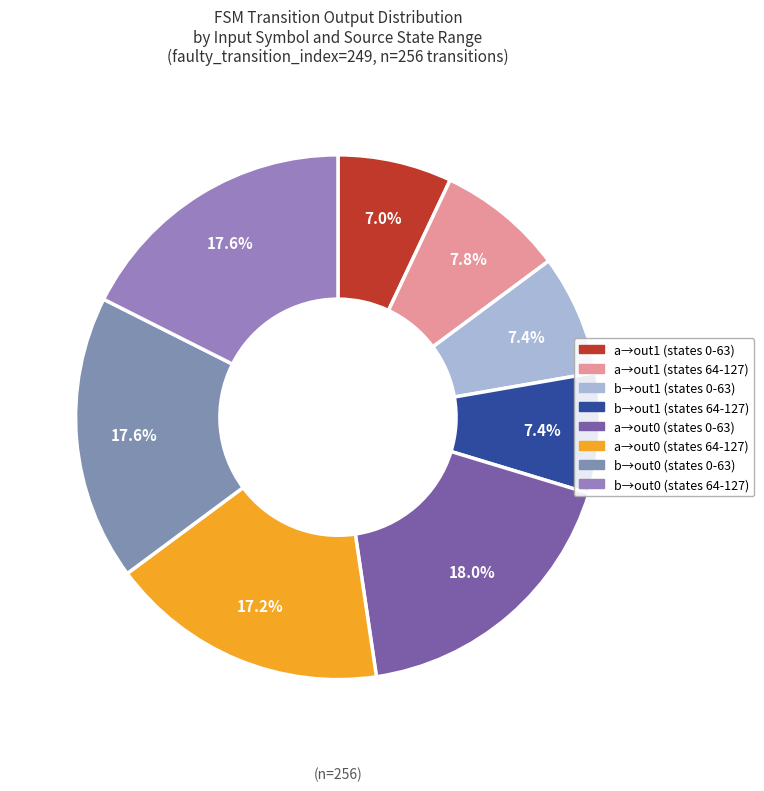

How many segments does this pie chart have?

8